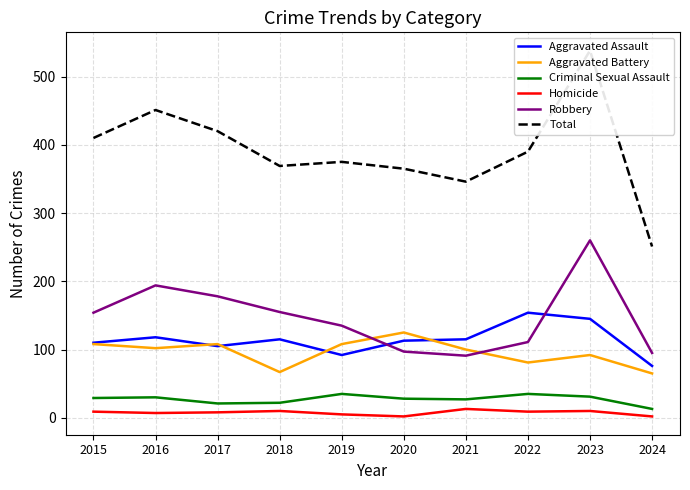

At which category does Robbery reach its first local valley?

2021